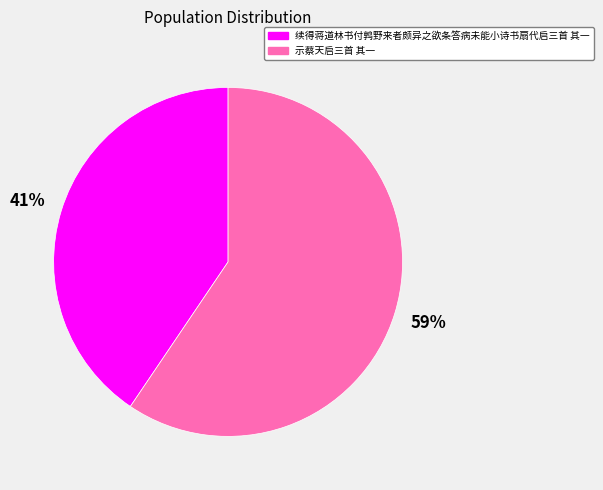

Count the number of slices in the pie.

2